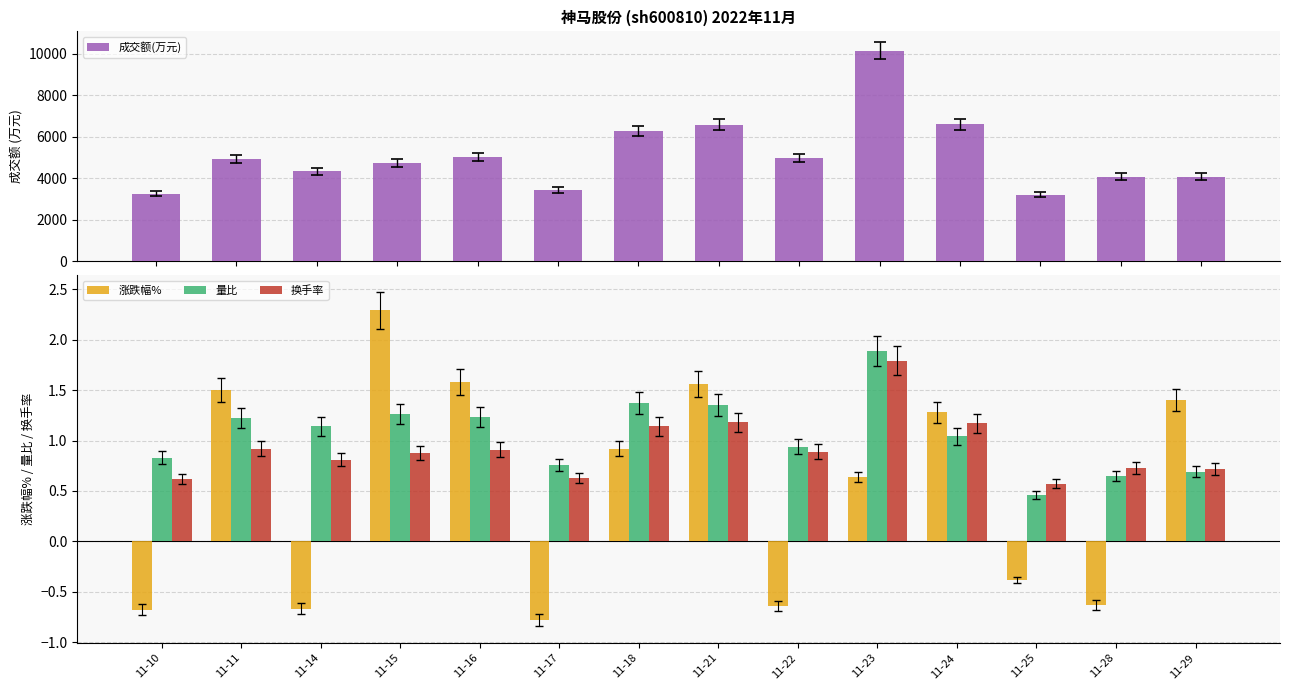

Read the 换手率 value at 11-28.

0.7